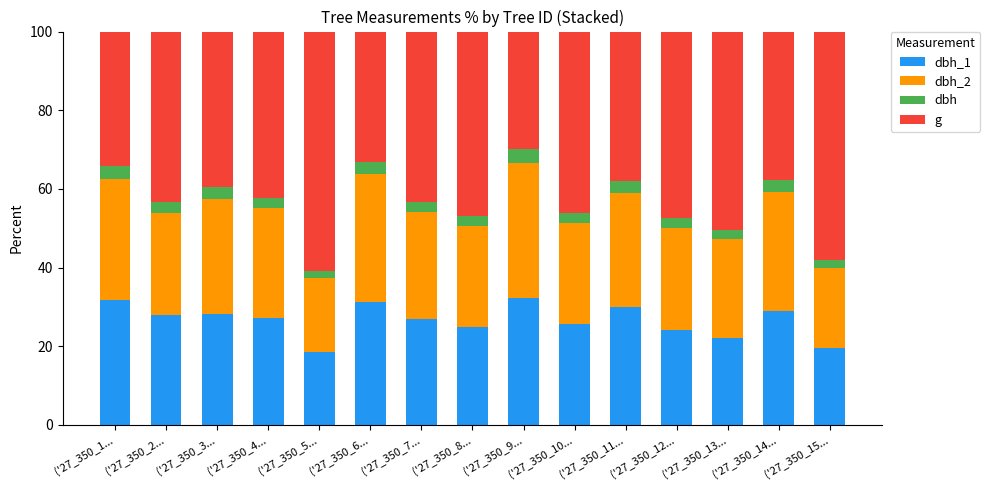

What are all the series names shown in the legend?

dbh_1, dbh_2, dbh, g